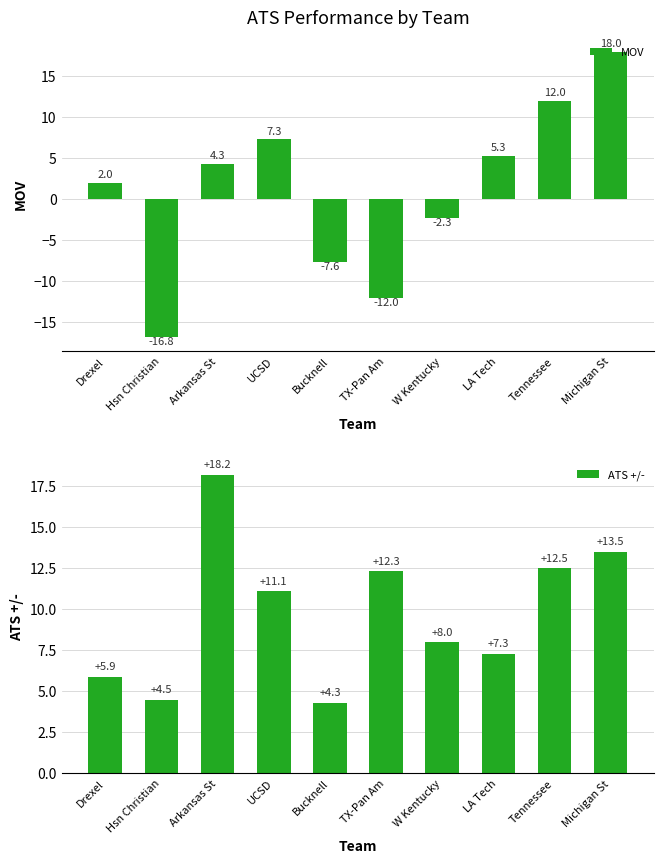

How many values in the MOV series are below 4?

5